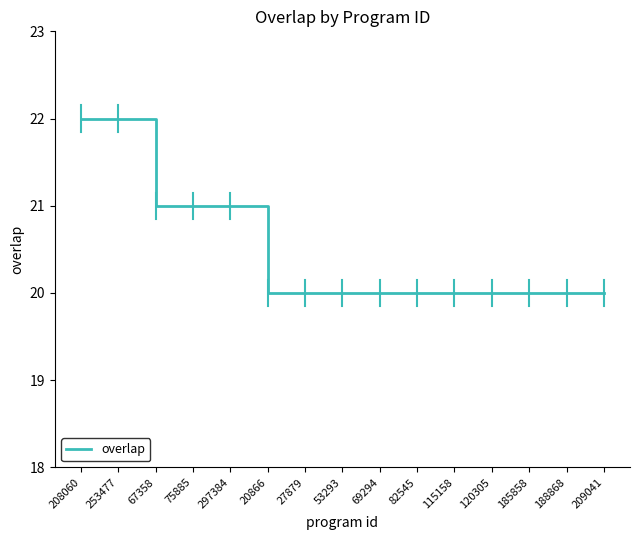

The chart shows a value of 38 at 208060. True or false?

False